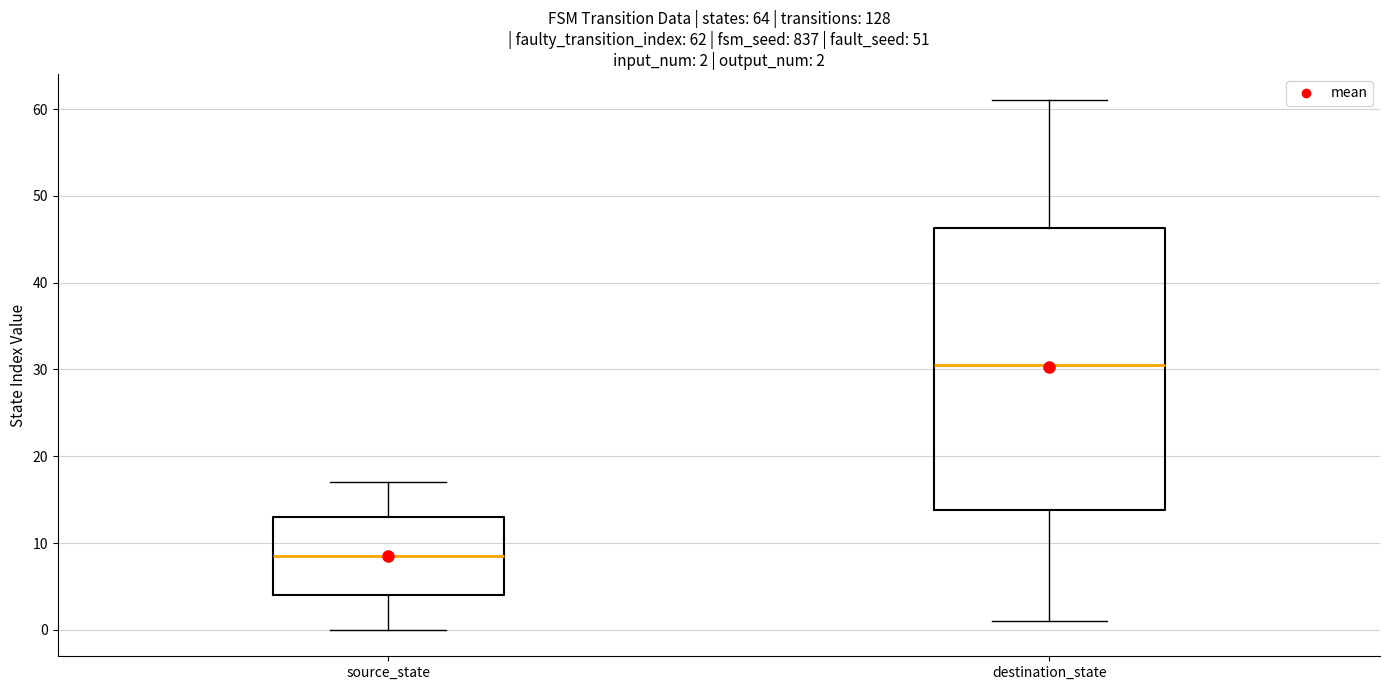

Comparing the boxes themselves (not the whiskers), which one is the tallest?

destination_state